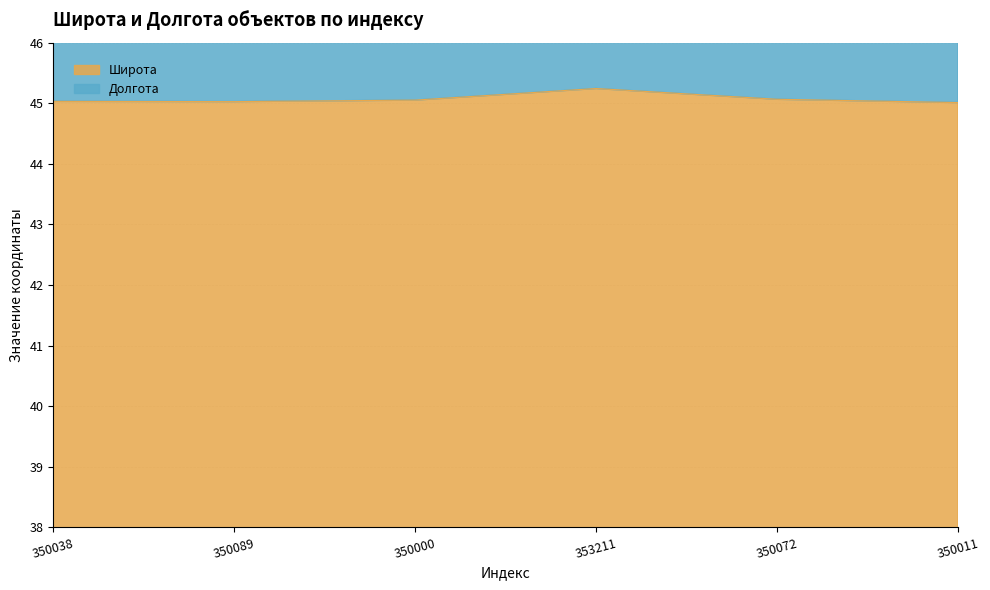

The value at 350038 is 45.0. True or false?

True